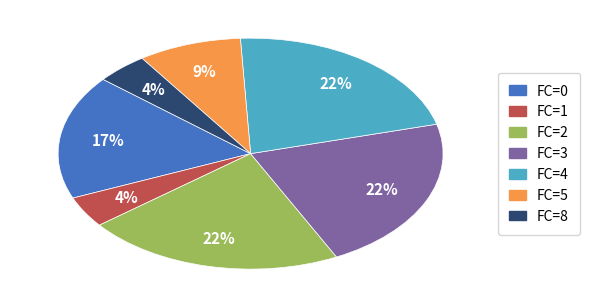

Count the number of slices in the pie.

7